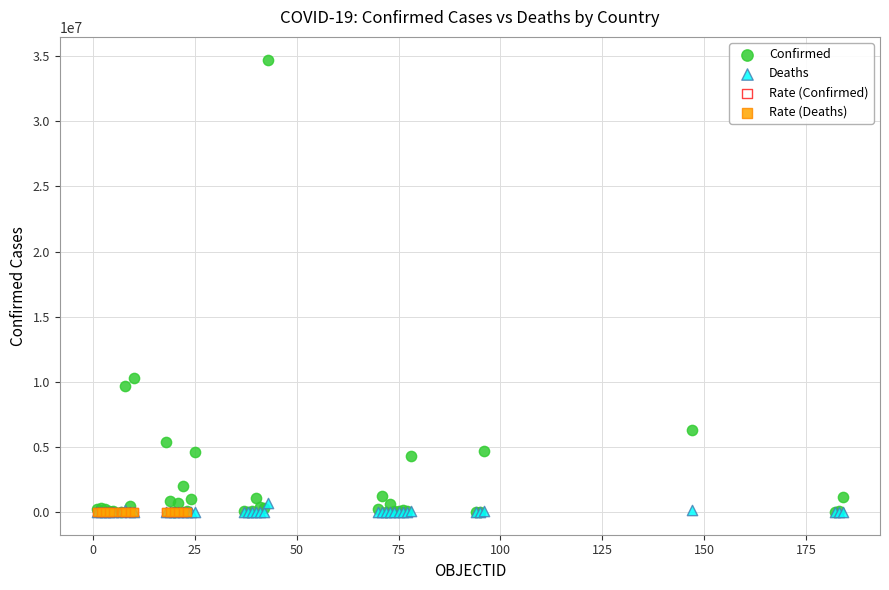

Which series contains the highest Y value?

Confirmed